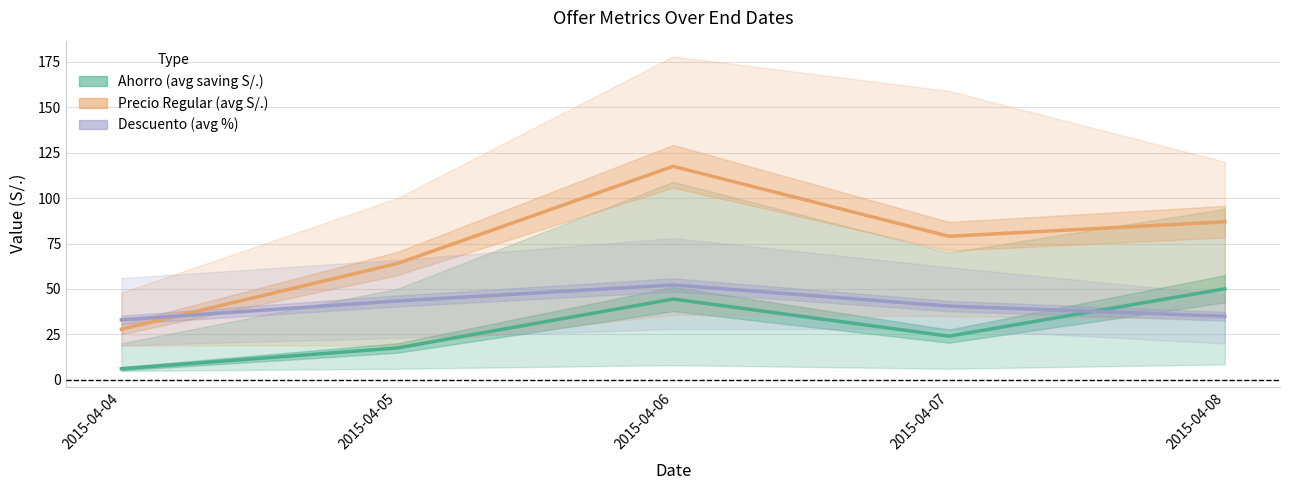

At how many categories does at least one series exceed 104?

1